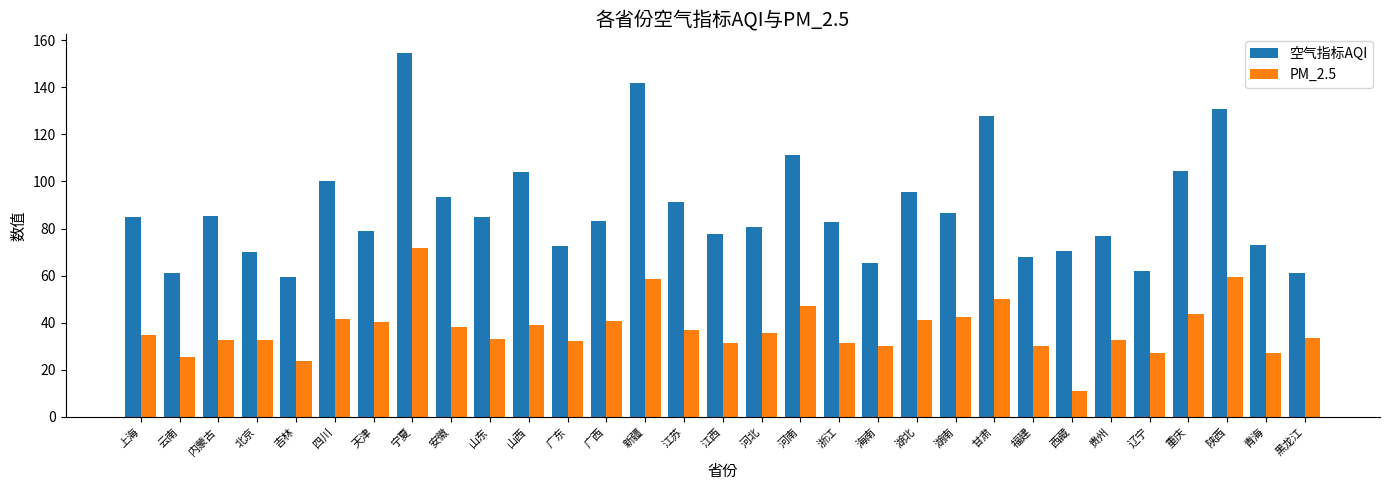

Which series has the widest spread of values?

空气指标AQI